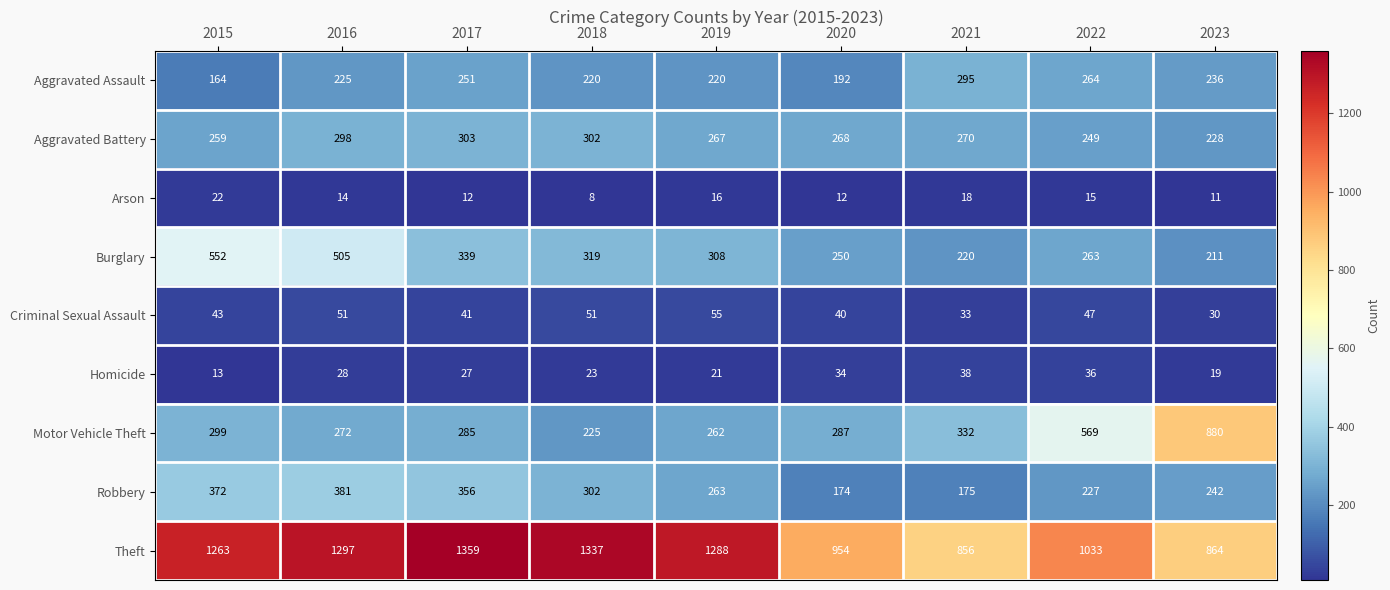

What is the sum of all Homicide values?

239